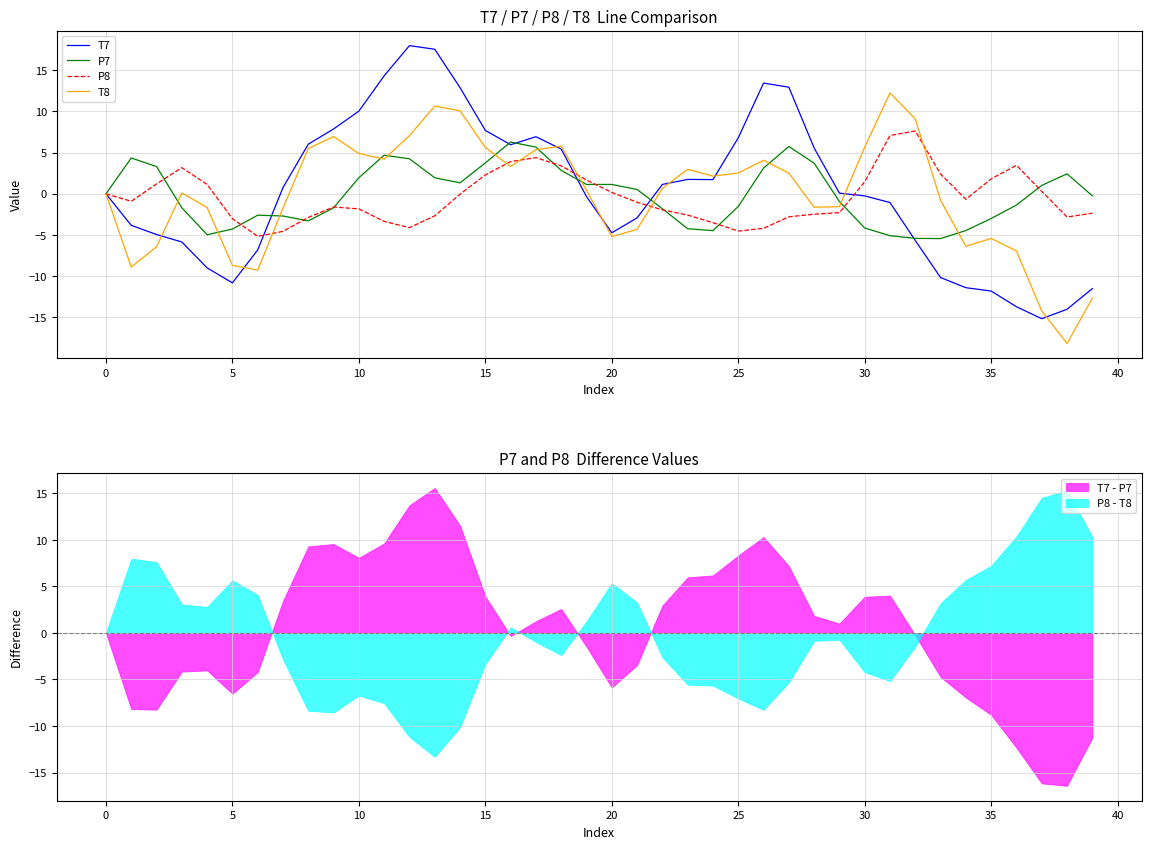

True or false: P7 has a value of 1.3 at 15.

False